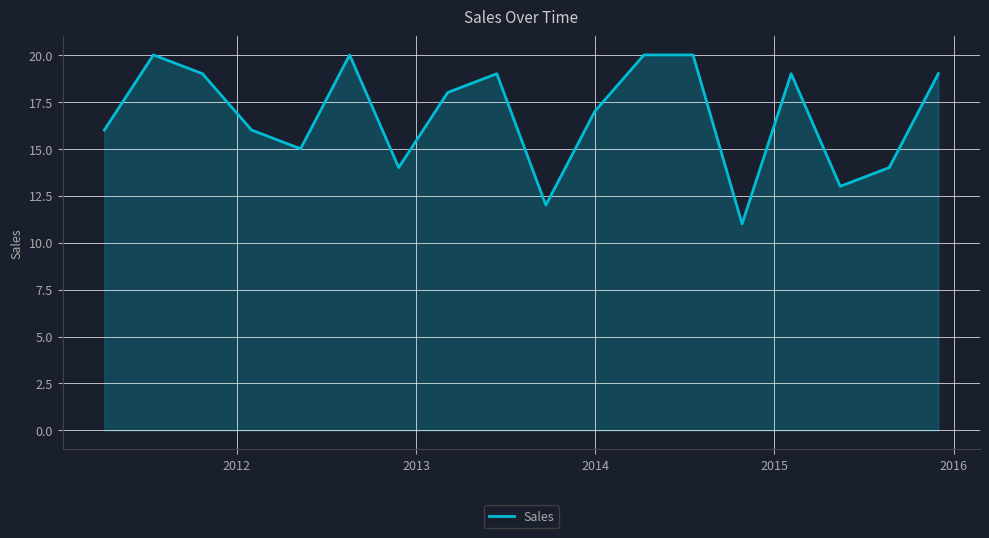

What is the minimum value shown in the chart?

11